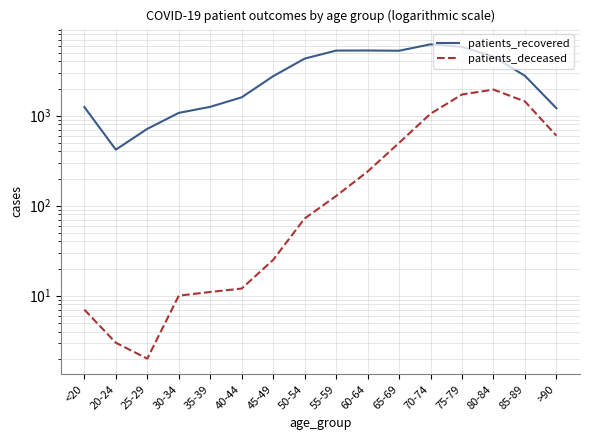

True or false: patients_deceased has more than 2 points higher than both neighbors.

False